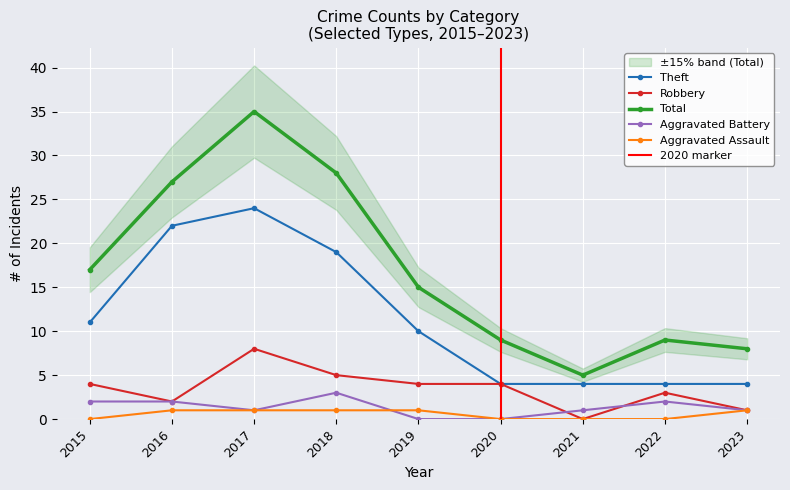

Reading left to right, list all the values displayed in this chart.

Theft: 2015=11	2016=22	2017=24	2018=19	2019=10	2020=4	2021=4	2022=4	2023=4
Robbery: 2015=4	2016=2	2017=8	2018=5	2019=4	2020=4	2021=0	2022=3	2023=1
Total: 2015=17	2016=27	2017=35	2018=28	2019=15	2020=9	2021=5	2022=9	2023=8
Aggravated Battery: 2015=2	2016=2	2017=1	2018=3	2019=0	2020=0	2021=1	2022=2	2023=1
Aggravated Assault: 2015=0	2016=1	2017=1	2018=1	2019=1	2020=0	2021=0	2022=0	2023=1